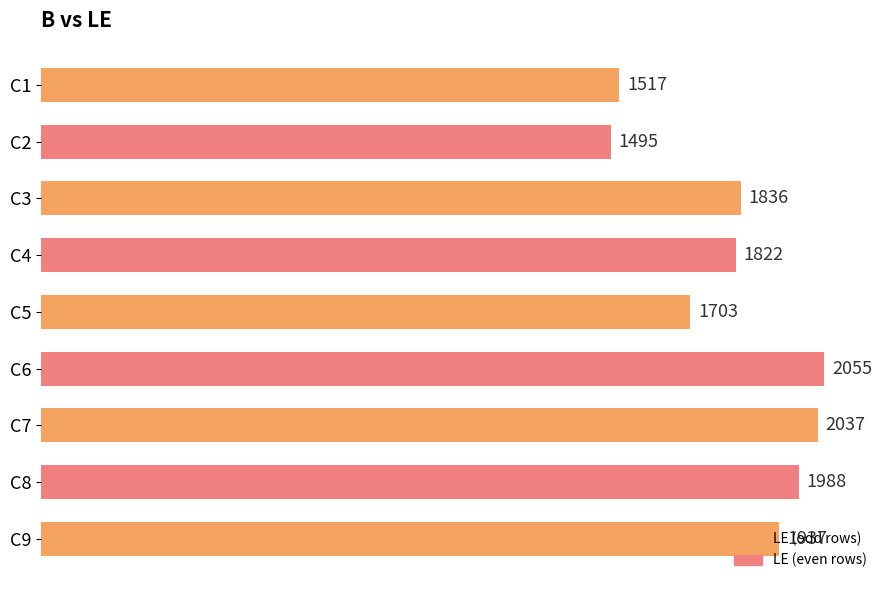

Count the number of categories in the chart.

9